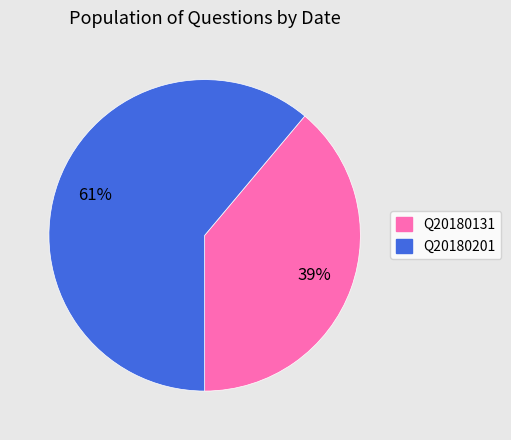

Which has a higher value, Q20180201 or Q20180131?

Q20180201